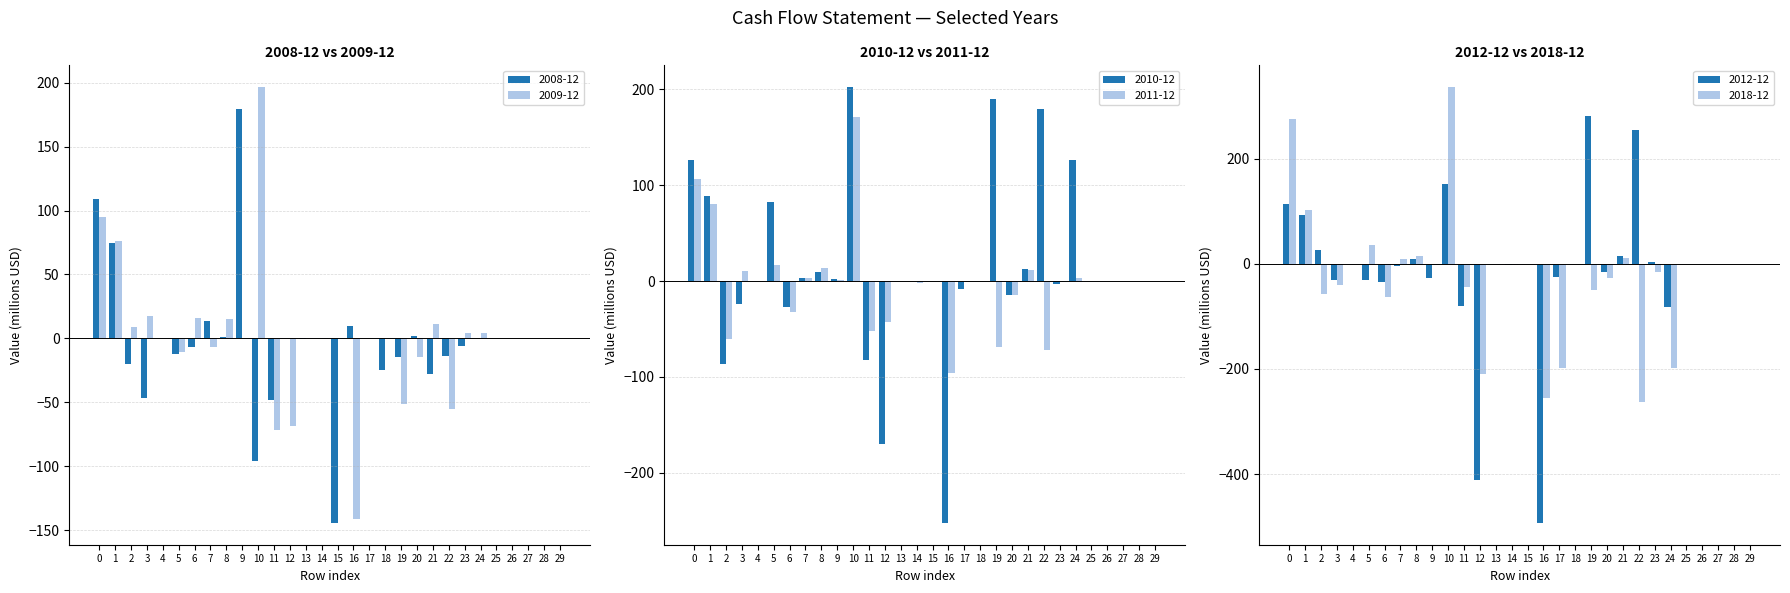

How many positive values does the 2018-12 series have?

7